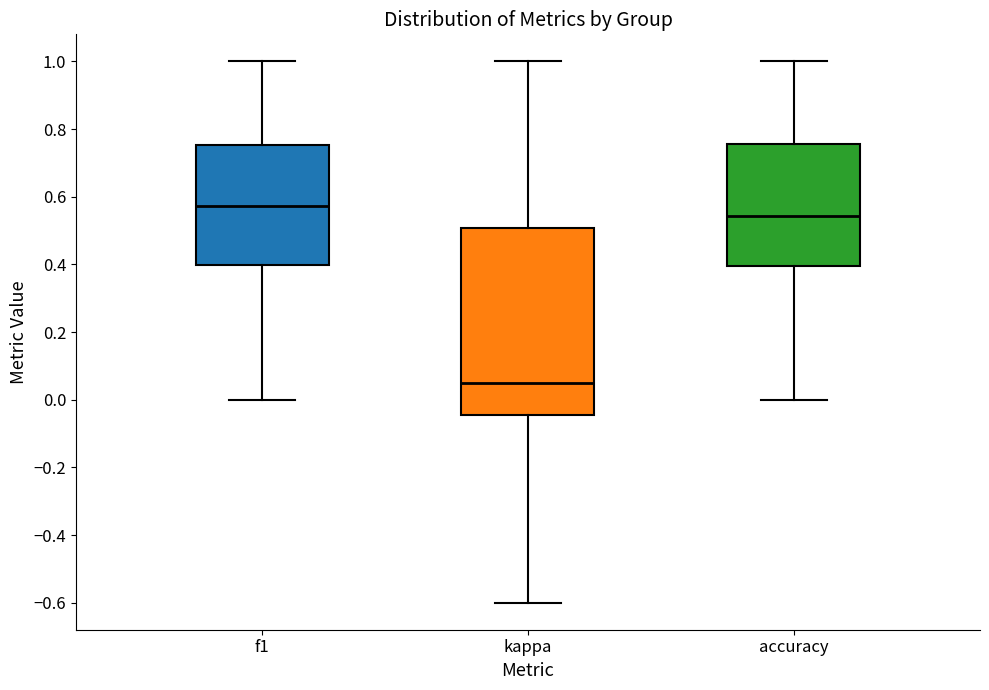

Which box's median line is the lowest?

kappa